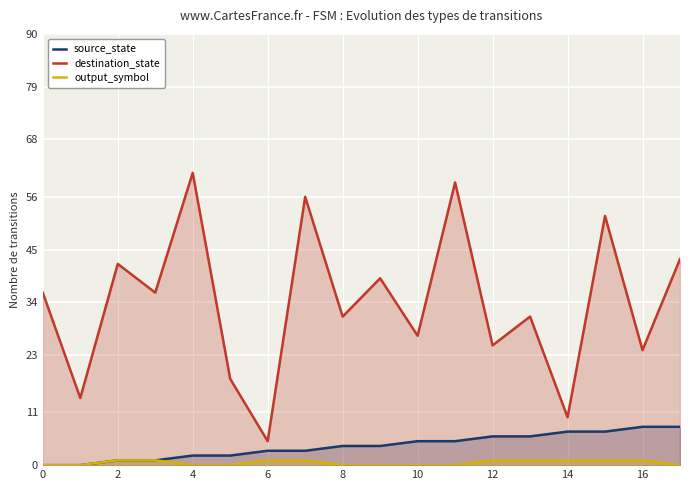

What is the maximum value shown in the chart?

61